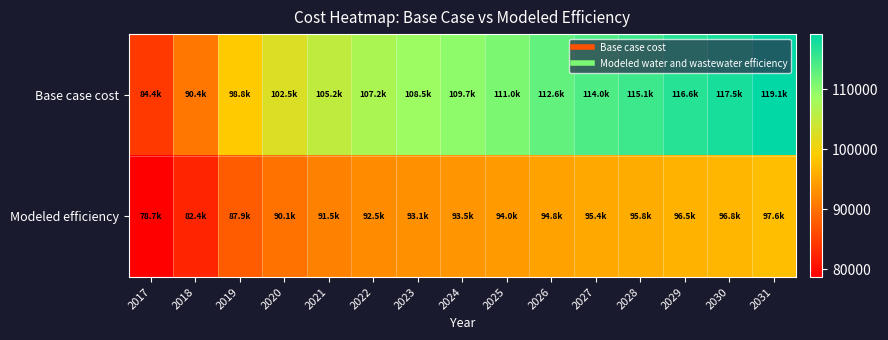

Between 2031 and 2021, which is larger?

2031